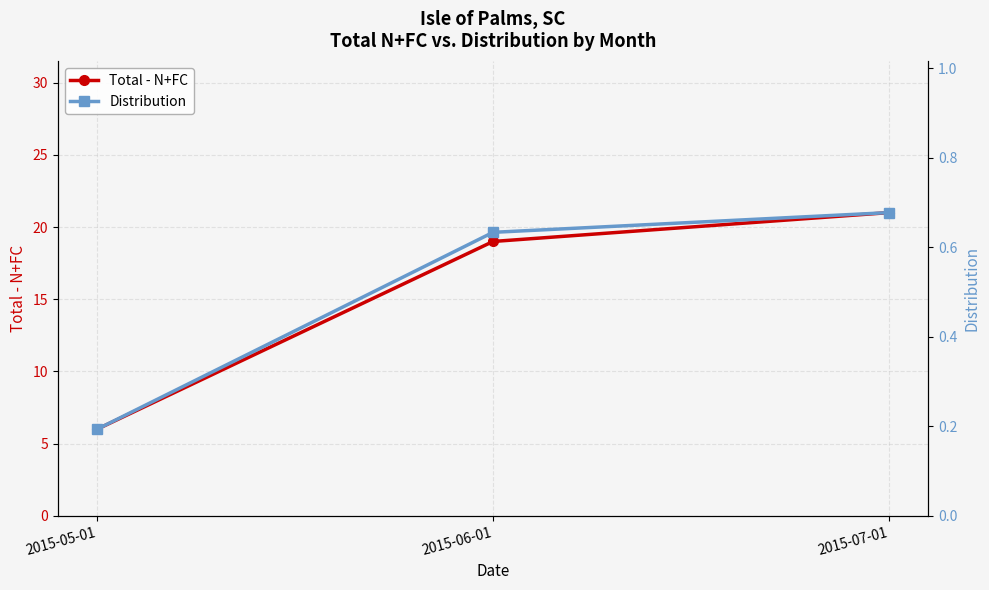

What is the sum of all Distribution values?

1.5